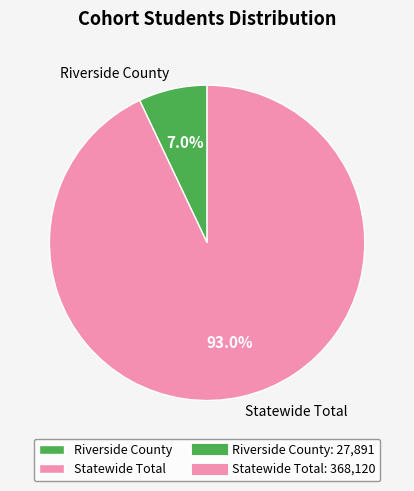

What portion of the pie excludes Riverside County?

93.0%